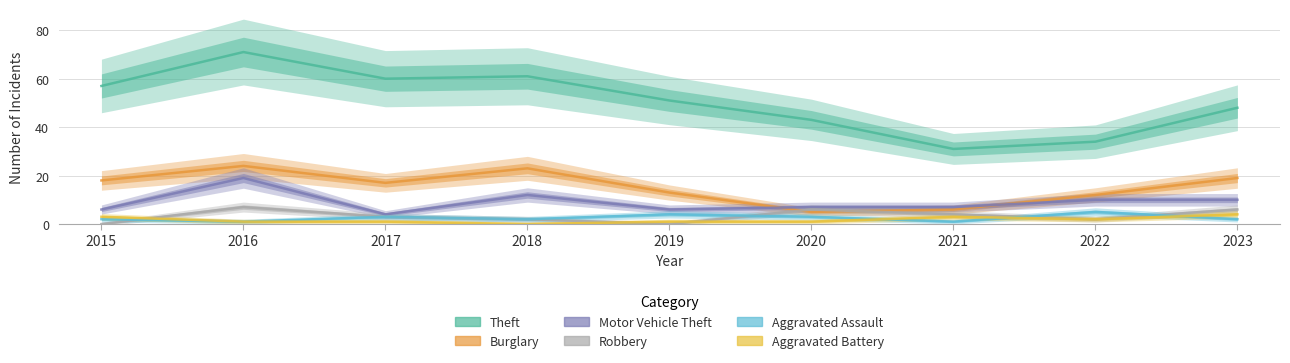

How many Aggravated Assault values are between 2 and 3?

5